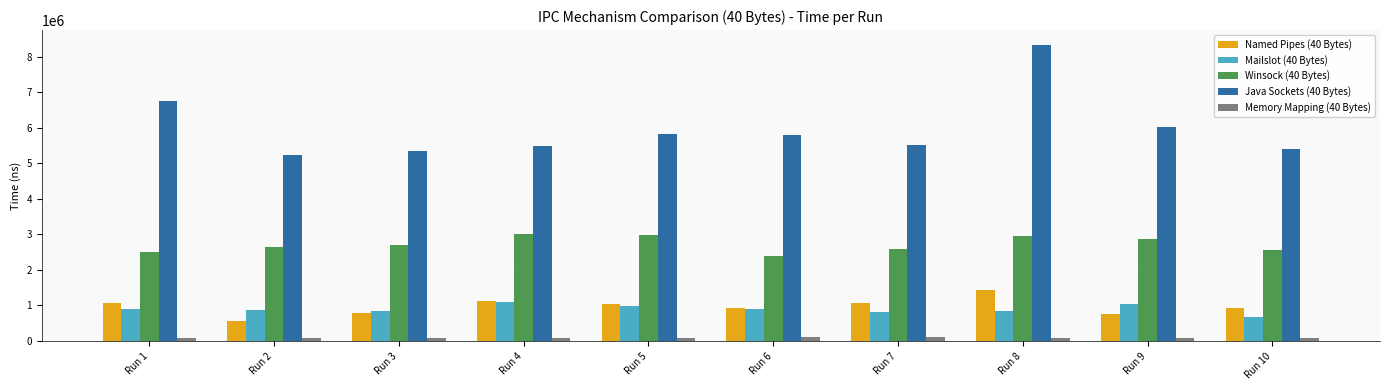

How many groups of bars are there?

10